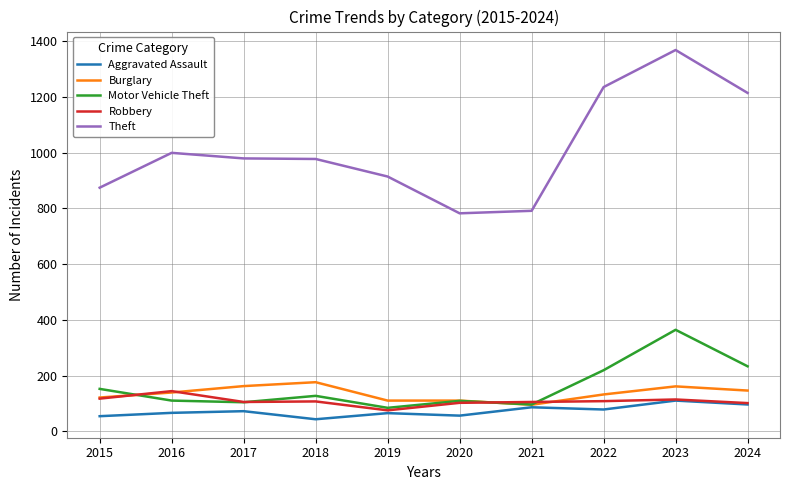

True or false: Robbery and Theft cross at least once.

False